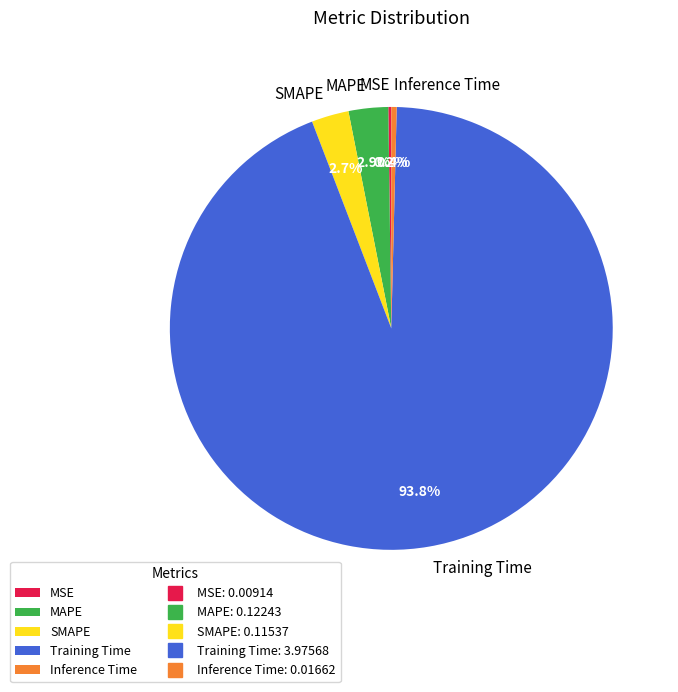

What is the majority slice?

Training Time